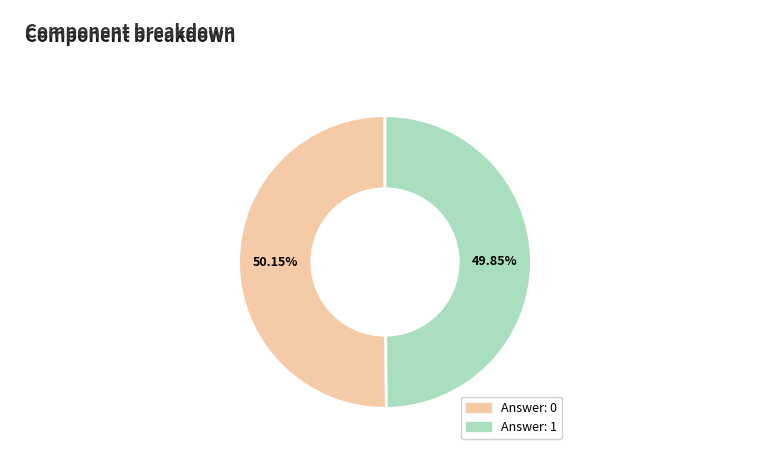

What is the ratio of the value at Answer: 1 to the value at Answer: 0?

1.0